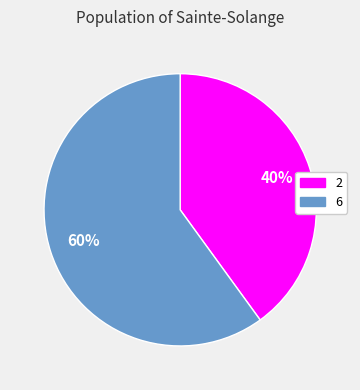

To the nearest percent, what is the difference between the 2 and 6 slice percentages?

20%